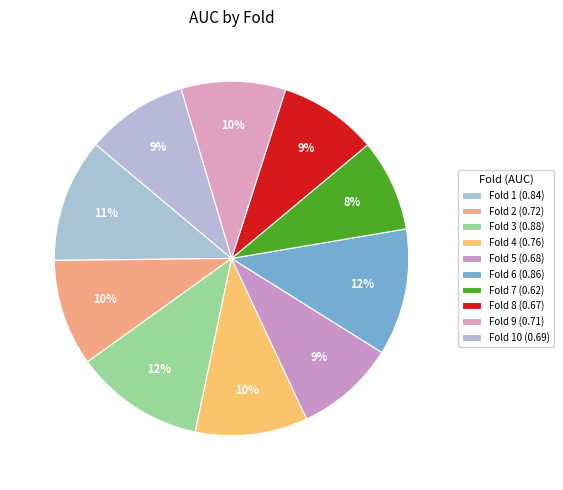

How many slices are in this pie chart?

10